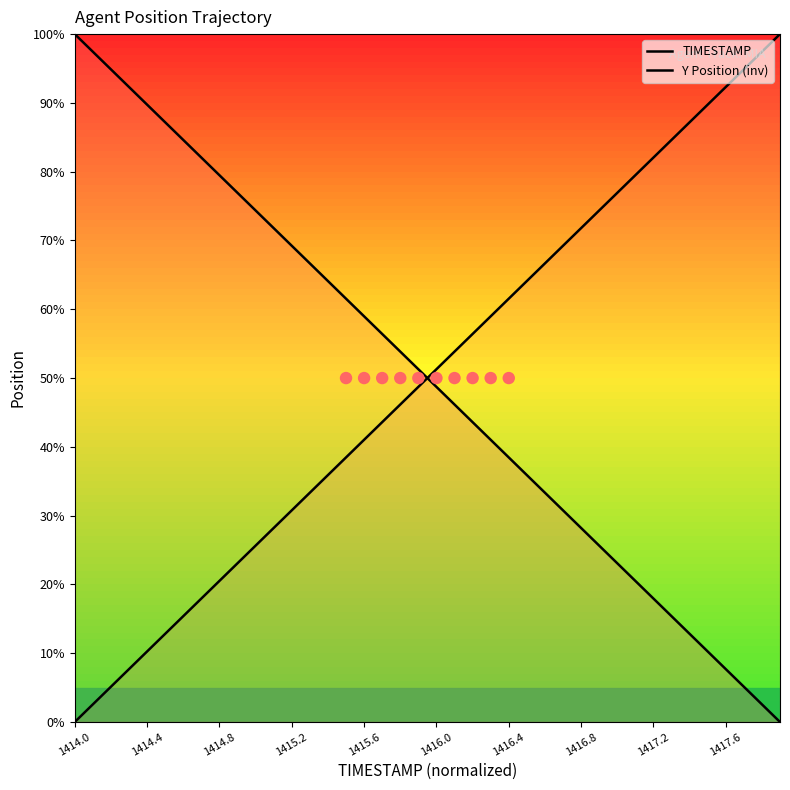

Which series has the widest spread of Y values?

TIMESTAMP